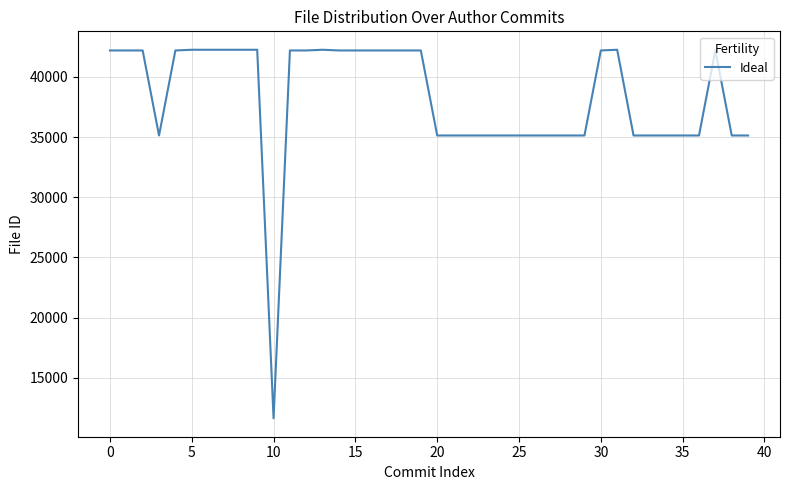

What is the difference between the maximum and minimum values?

30609